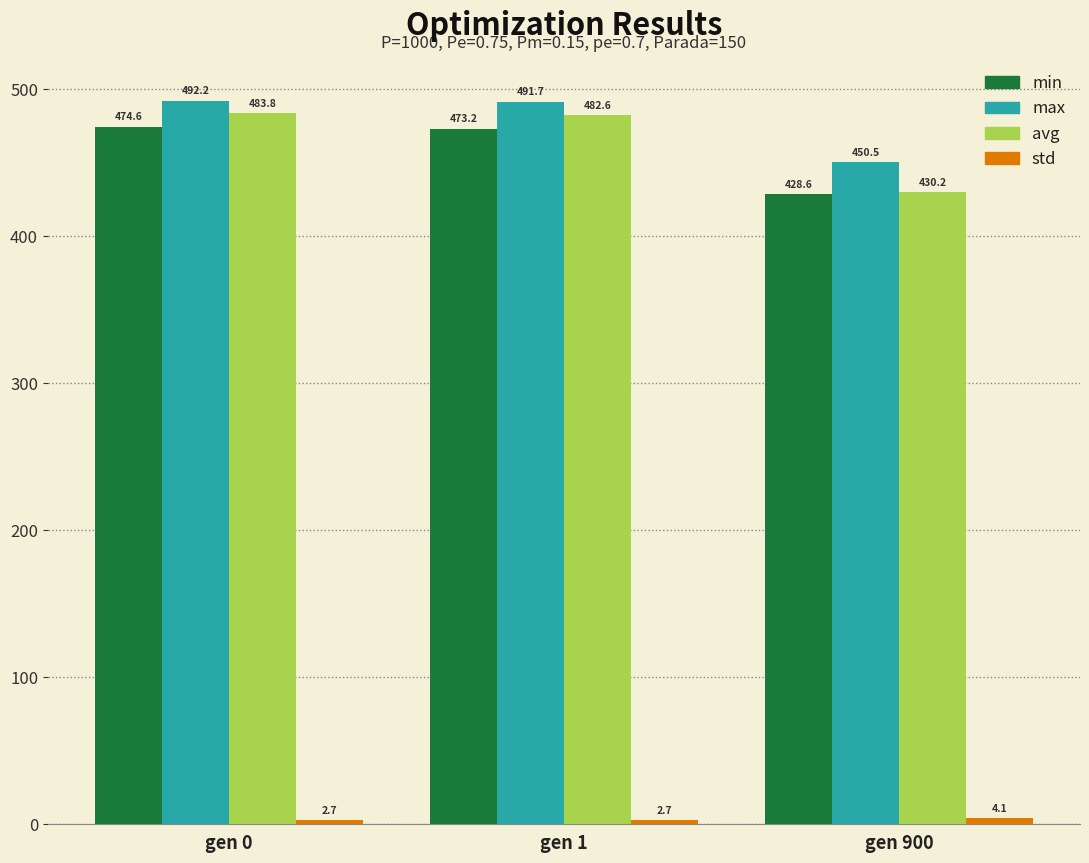

What is the maximum value for max?

492.2